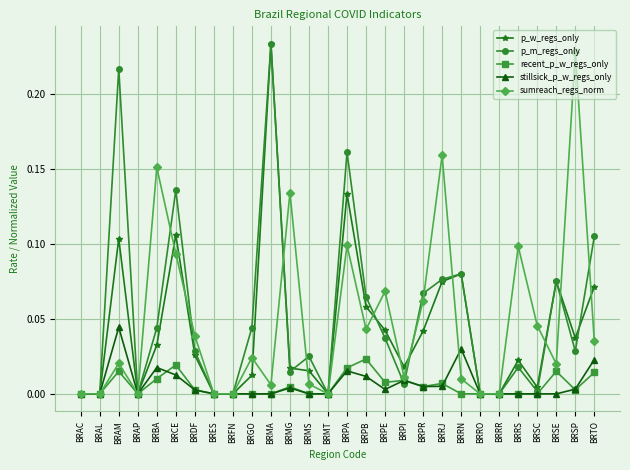

True or false: stillsick_p_w_regs_only has more than 2 points higher than both neighbors.

True